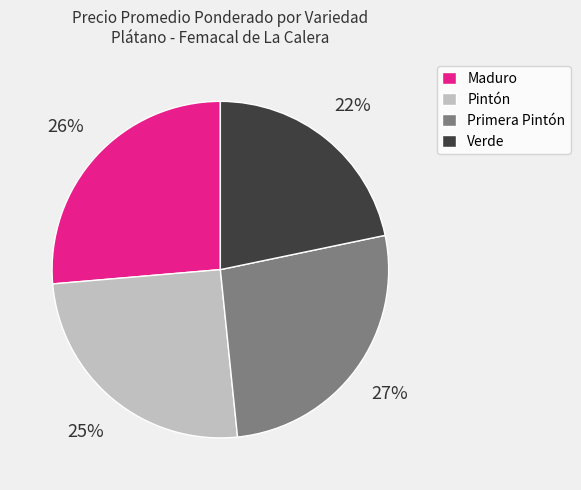

Do Primera Pintón and Verde together represent more than half of the pie?

No